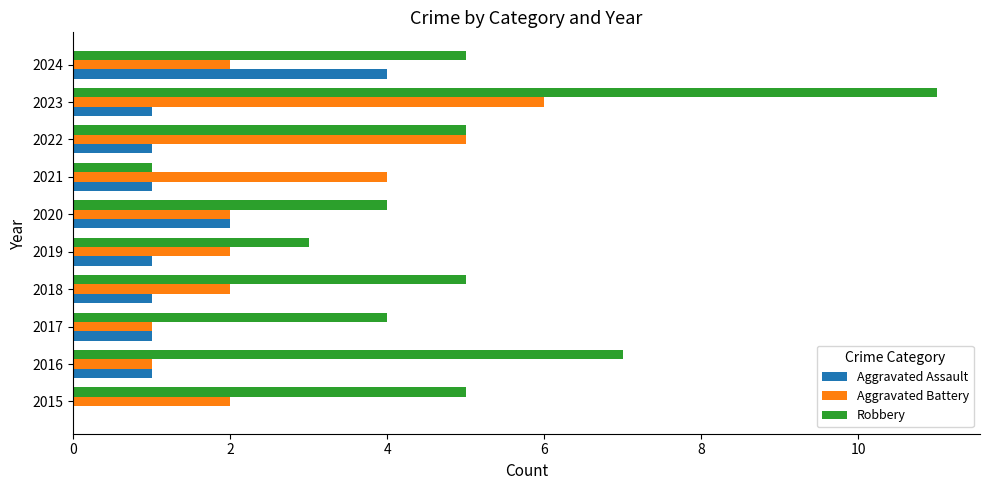

What is the maximum value shown in the chart?

11